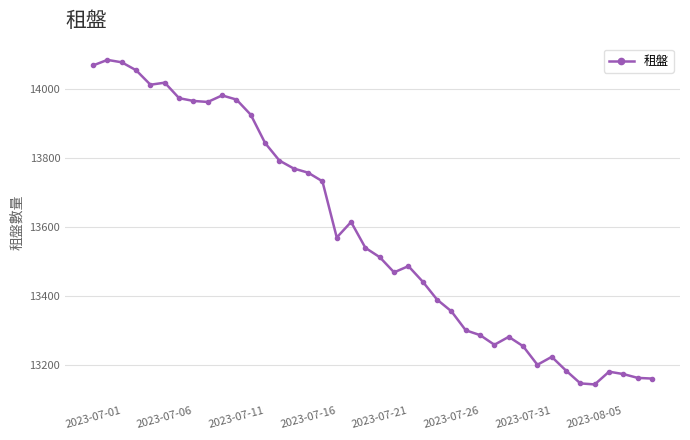

What is the smallest value displayed?

13143